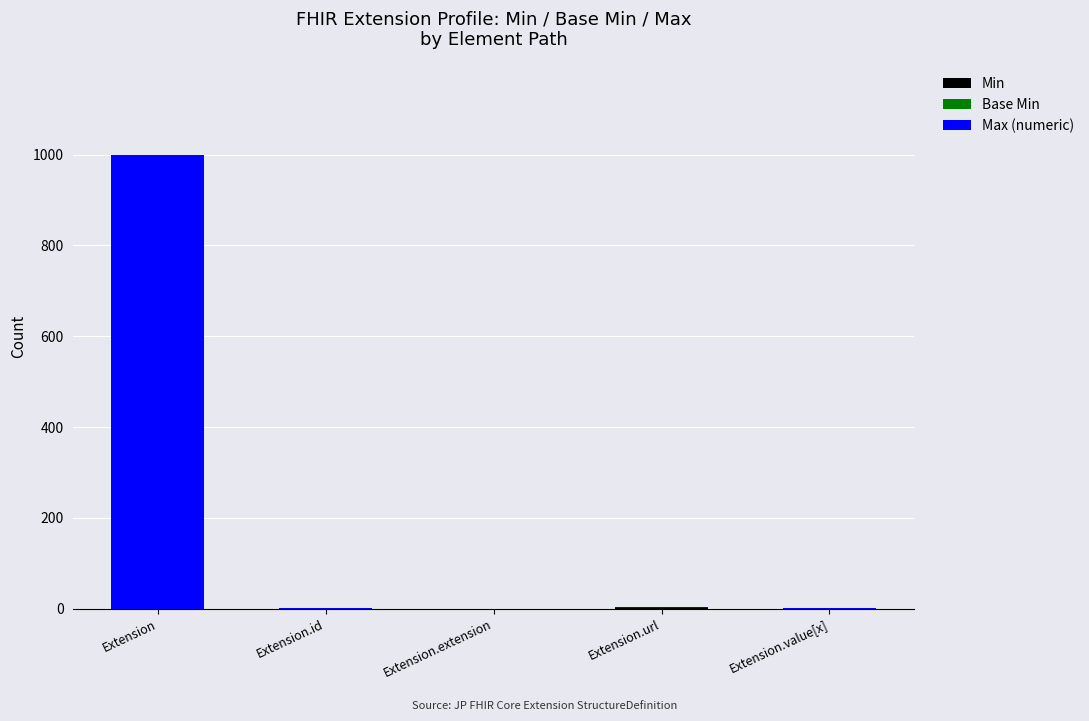

What is the total value across all series at Extension?

999